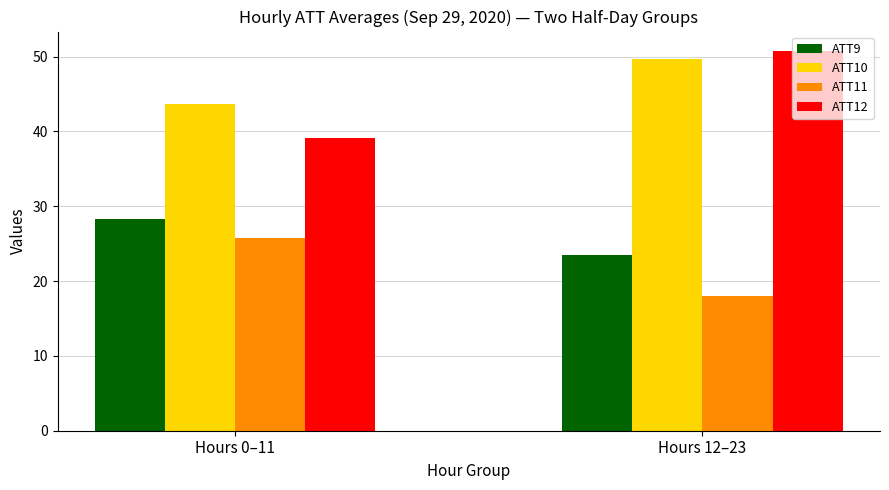

How many data points in ATT11 are above 25?

1